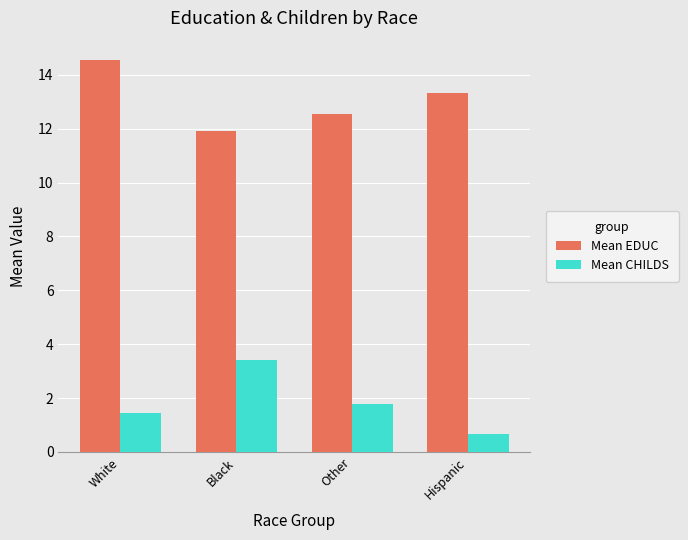

What is the label of the 4th bar from the left?

Hispanic